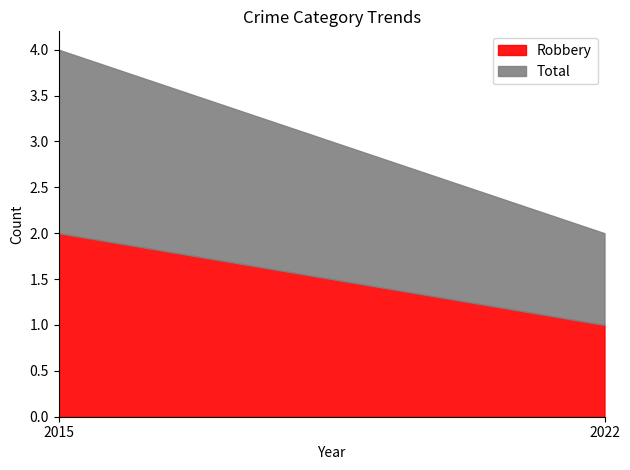

What is the sum of the Robbery values at 2015 and 2022?

3